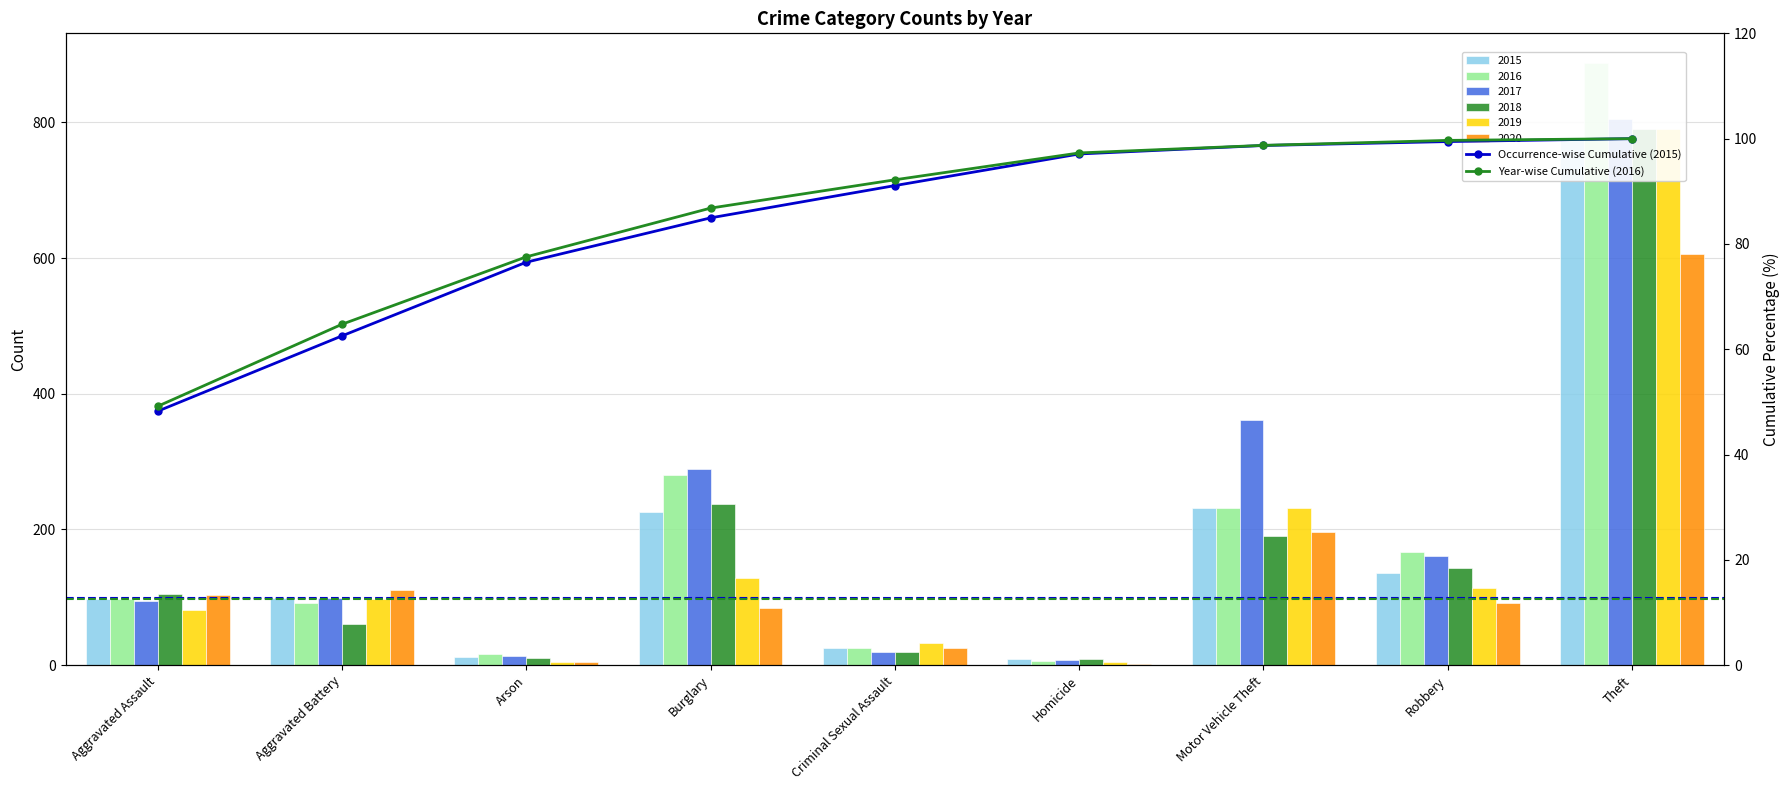

What is the minimum value shown in the chart?

2